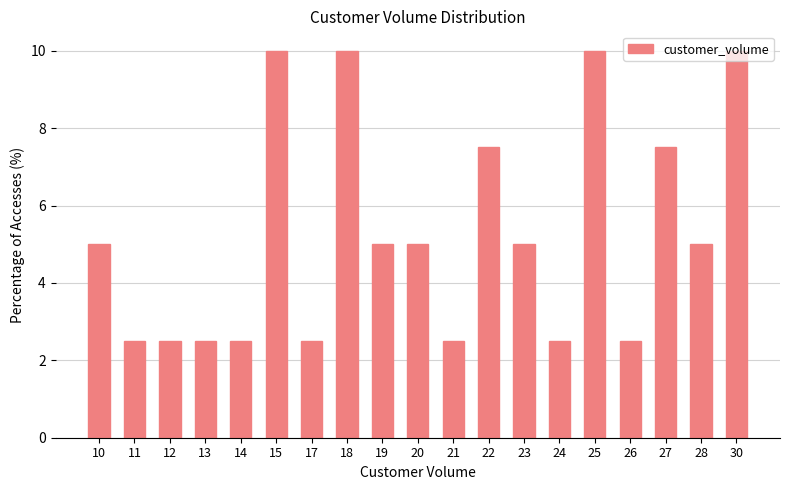

What is the average value?

5.3